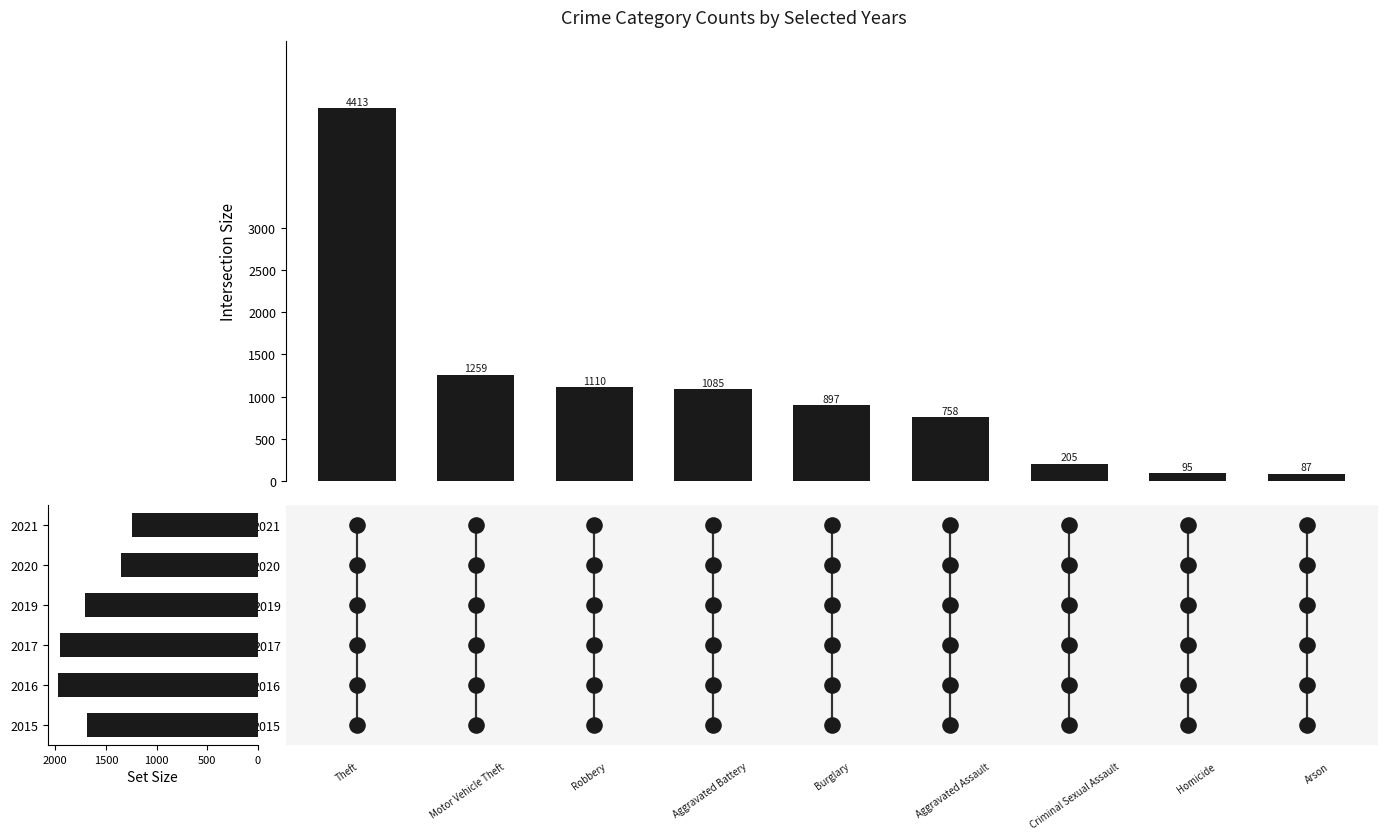

What is the change in value from 0 to 2000?

-3516